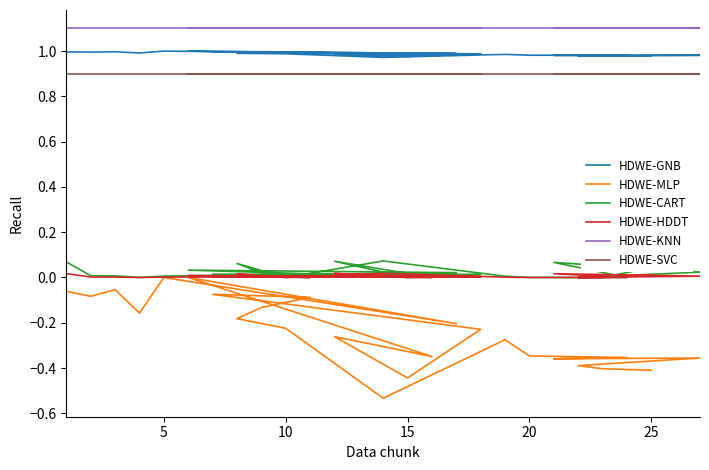

What is the value of the HDWE-GNB point at the 22nd from the left?

1.0